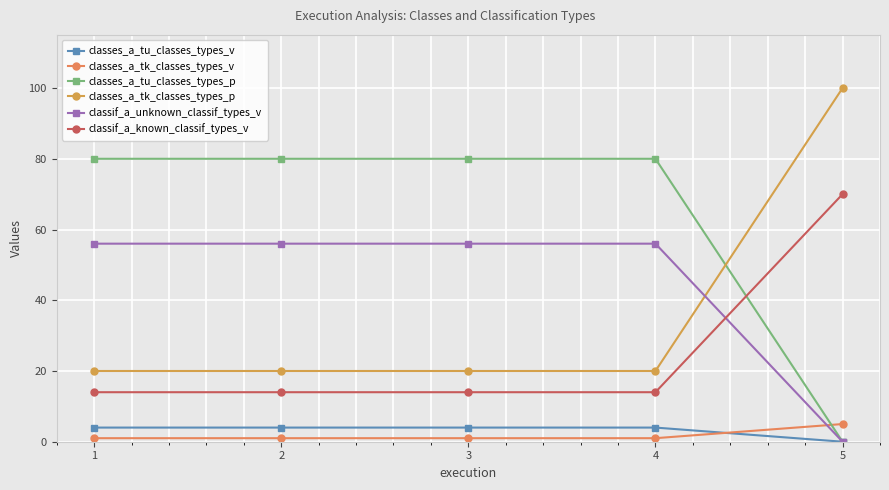

What is the difference between the classif_a_unknown_classif_types_v values at 5 and 1?

56